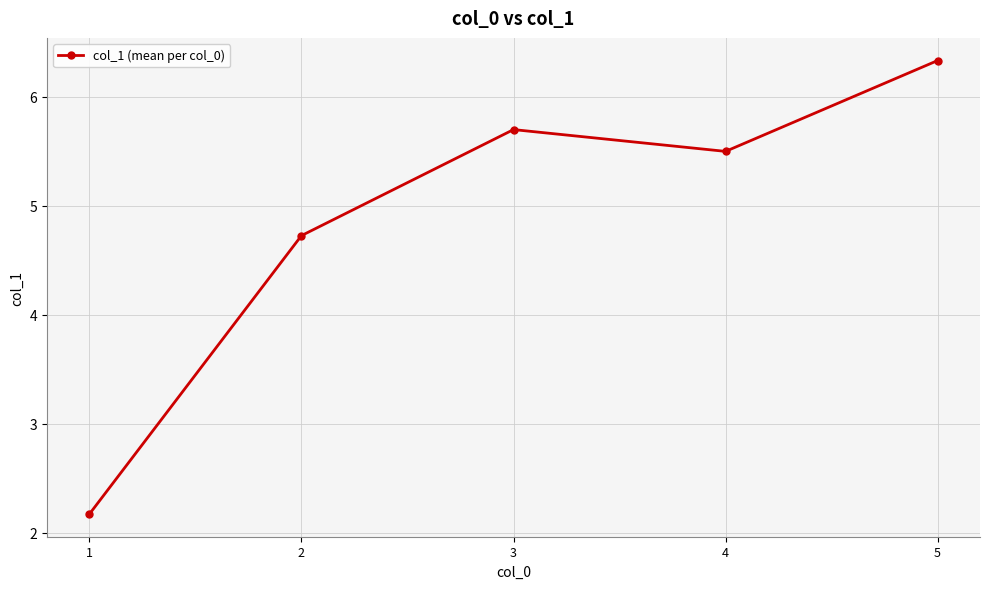

Reading left to right, extract all data points from this chart.

2.2	4.7	5.7	5.5	6.3